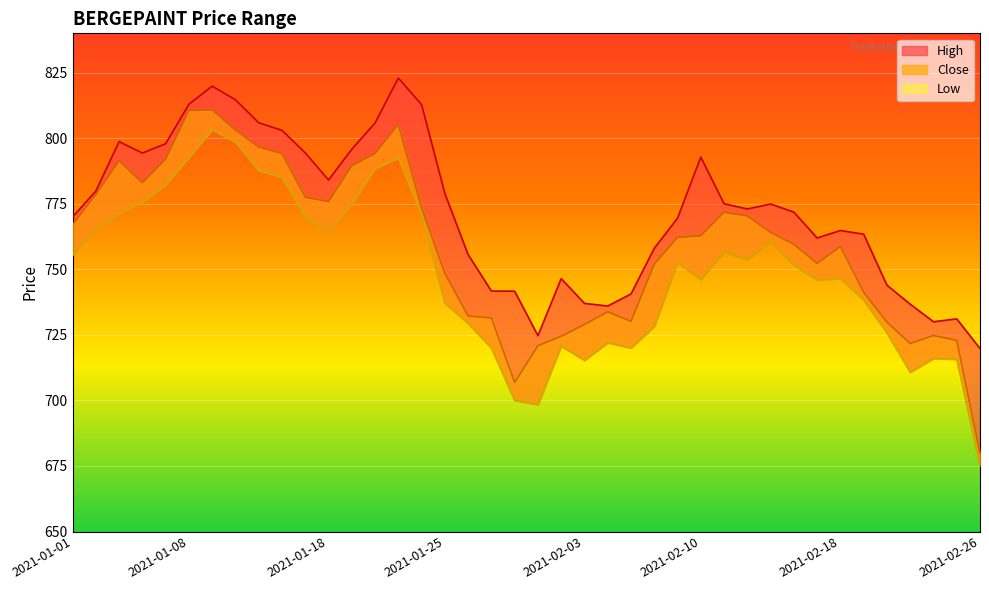

What is the label of the 26th point from the left?

2021-02-08